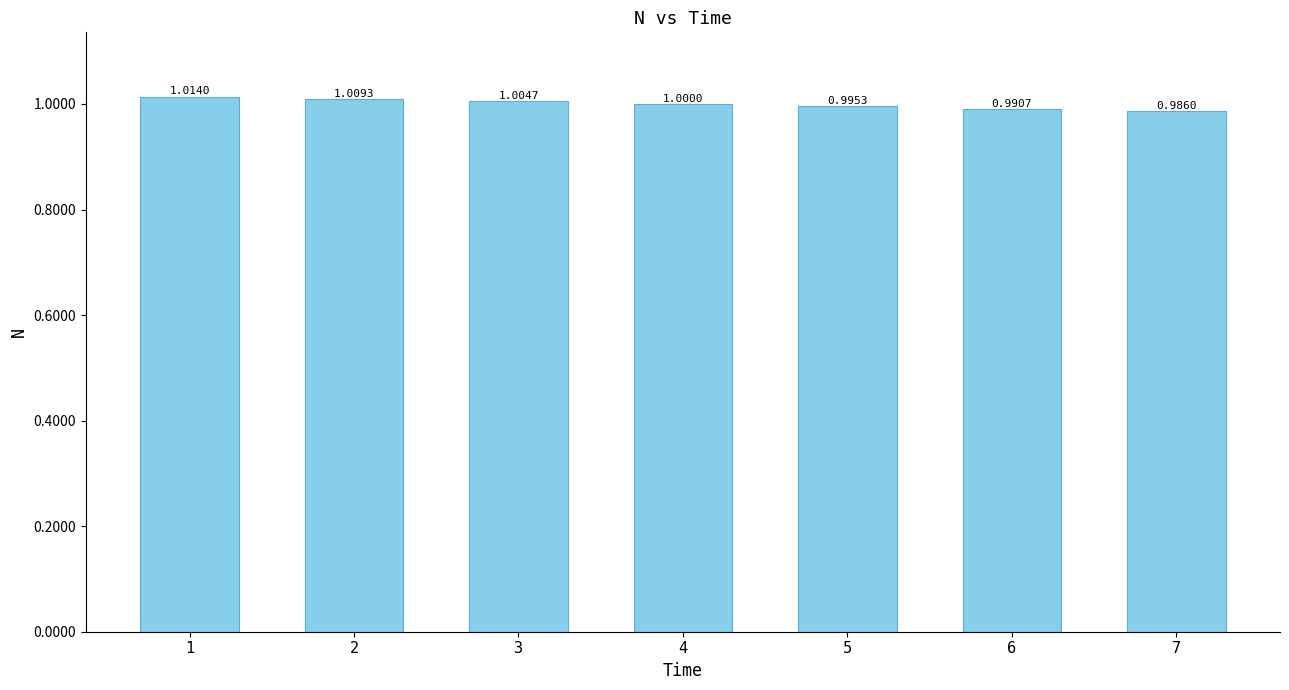

How many series are shown in this chart?

1